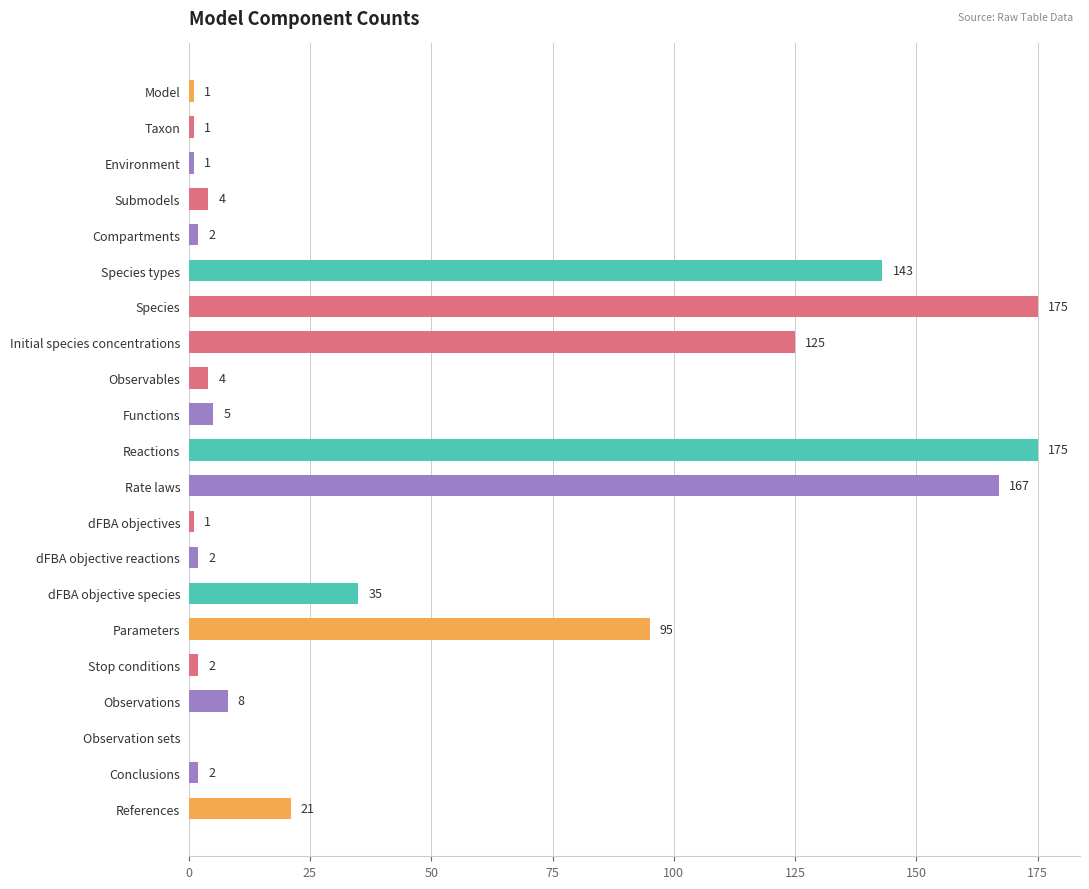

Read the value at Observations.

8